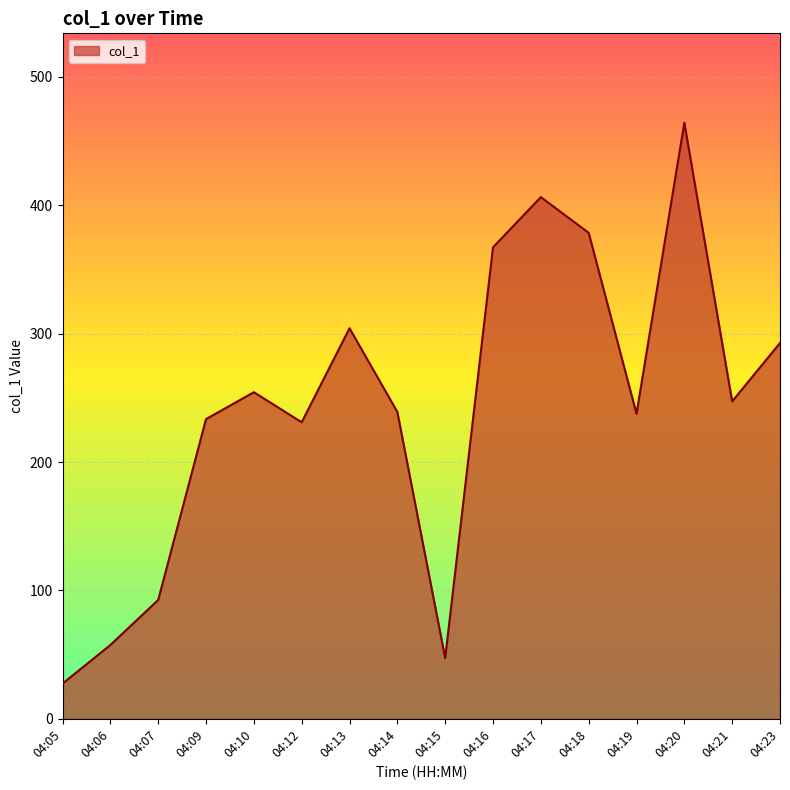

What is the change in value from 04:16 to 04:21?

-120.0